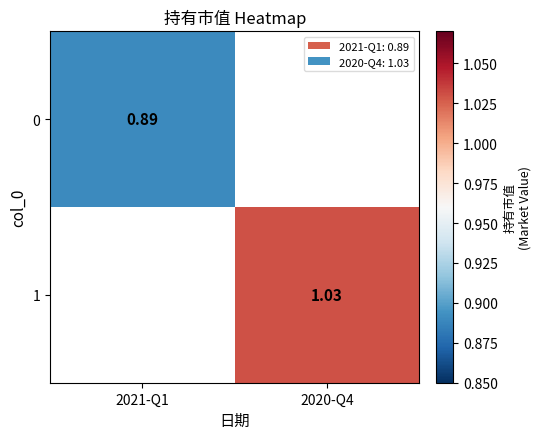

What is the minimum value shown in the chart?

0.9